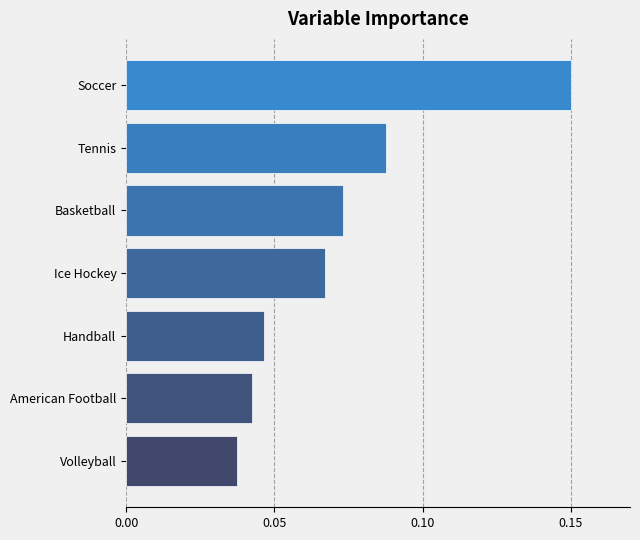

Count the values in the range 0 to 1.

7